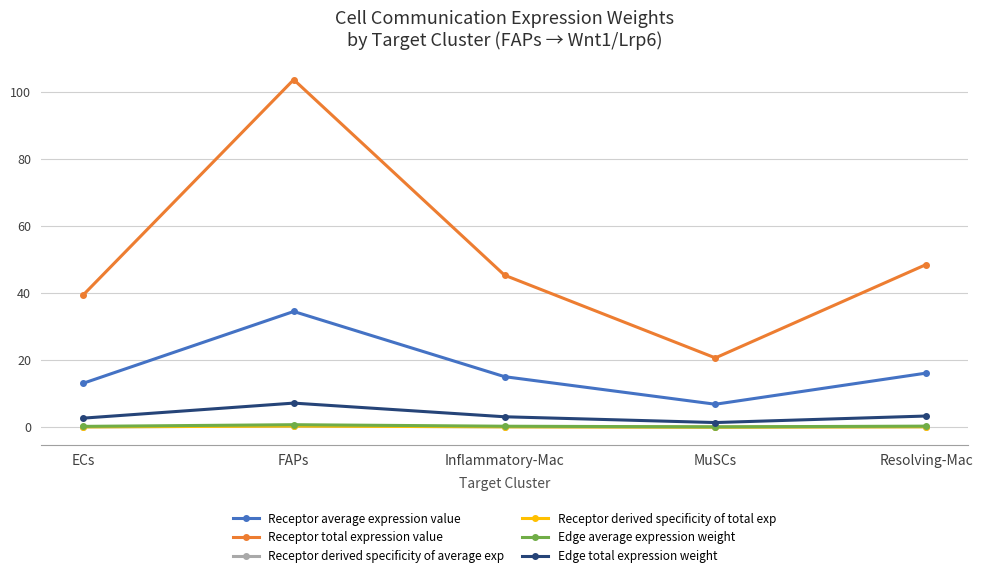

True or false: Receptor derived specificity of average exp and Edge total expression weight intersect in this chart.

False